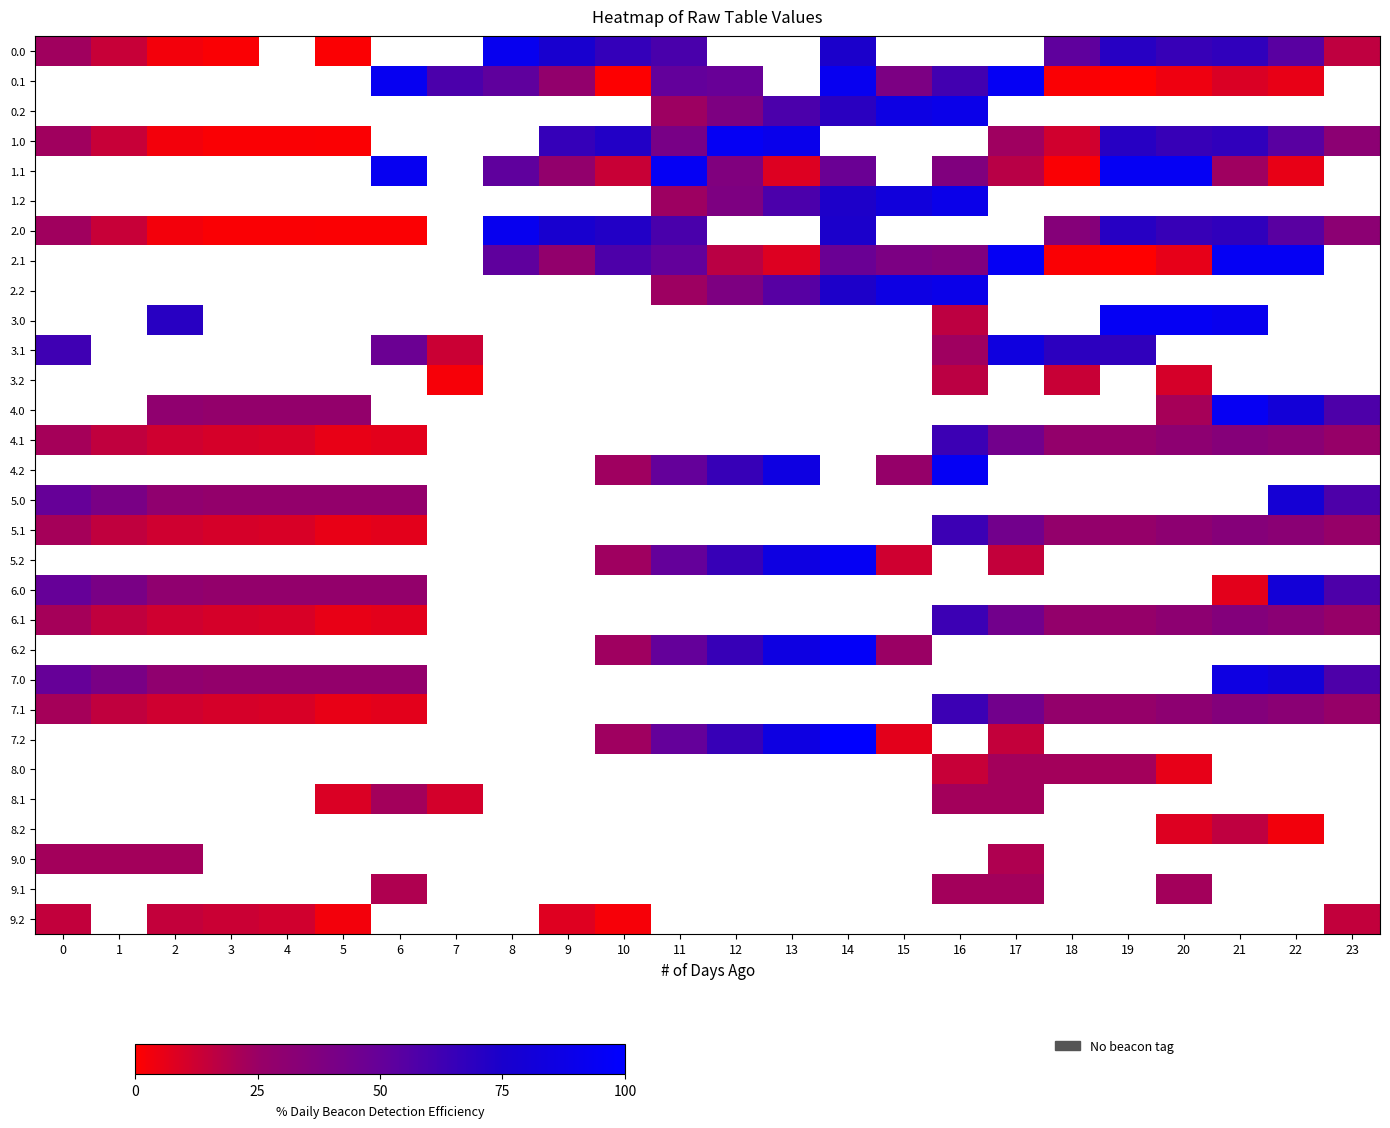

How many data points does each series have?

24